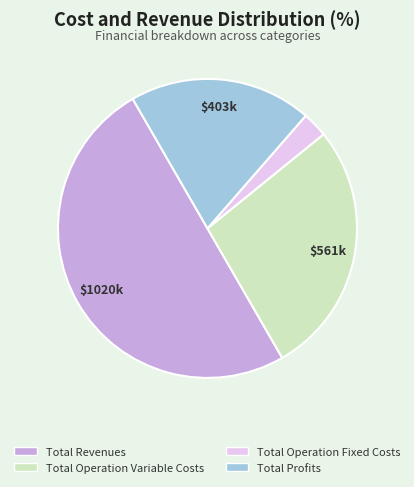

Count the number of slices in the pie.

4